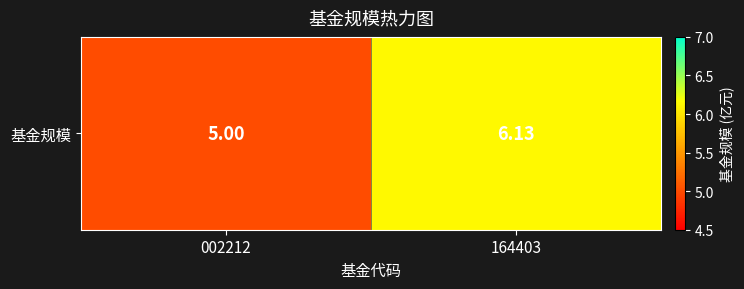

What is the change in value from 002212 to 164403?

+1.1